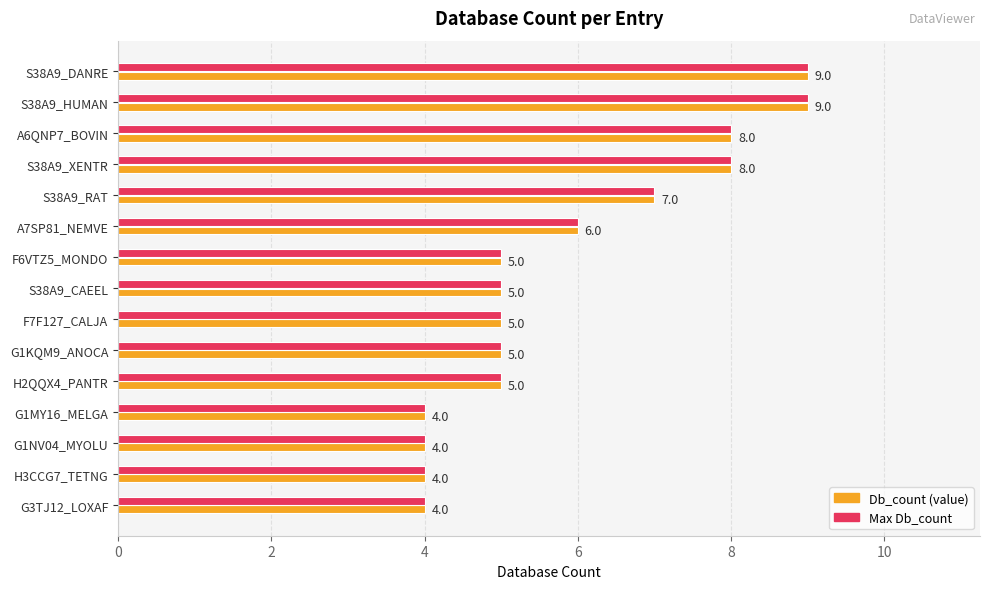

What is the total value across all series at H3CCG7_TETNG?

8